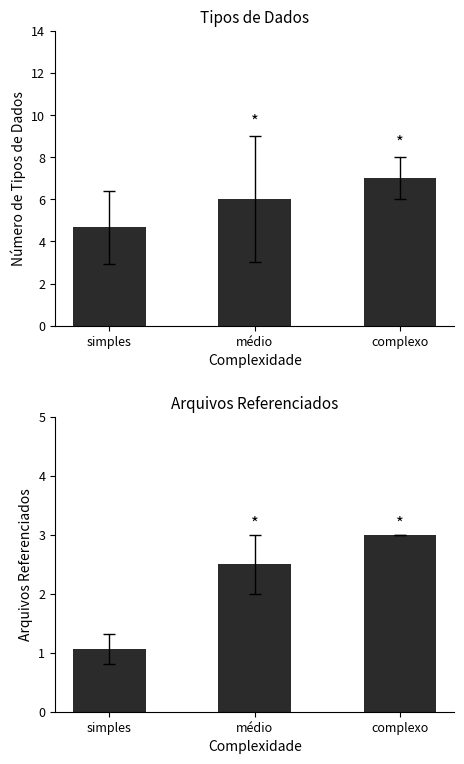

What is the average value of the Número de Tipos de Dados series?

5.9